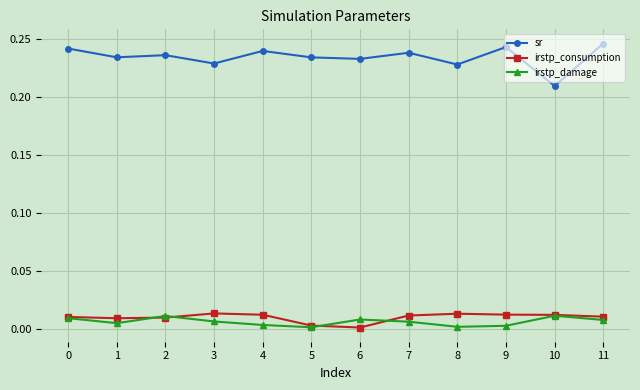

True or false: sr and irstp_damage cross at least once.

False